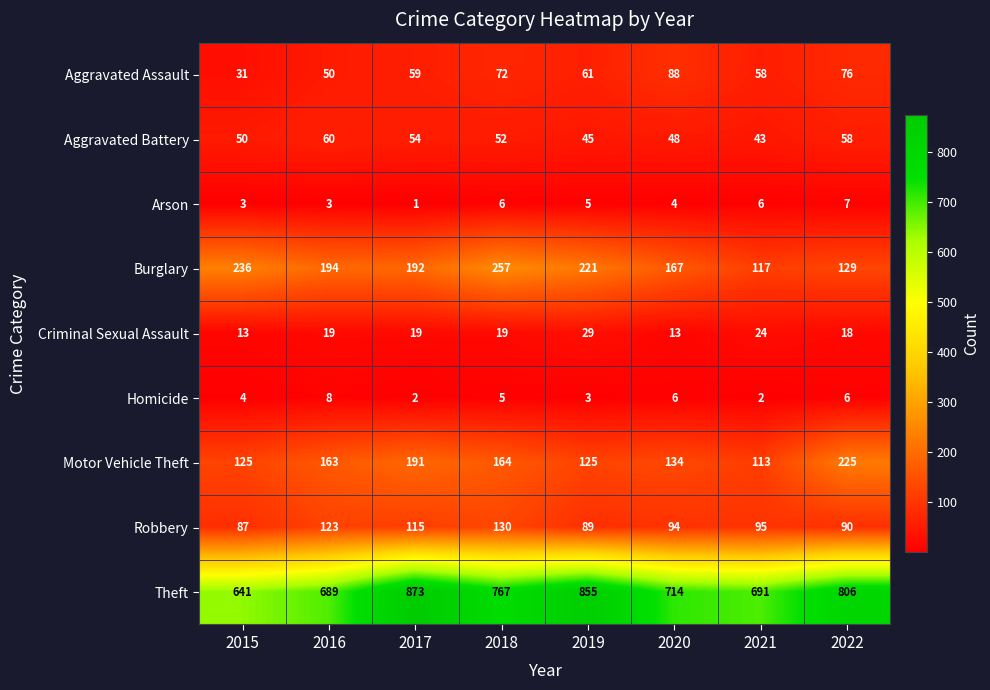

What is the greatest value displayed?

873